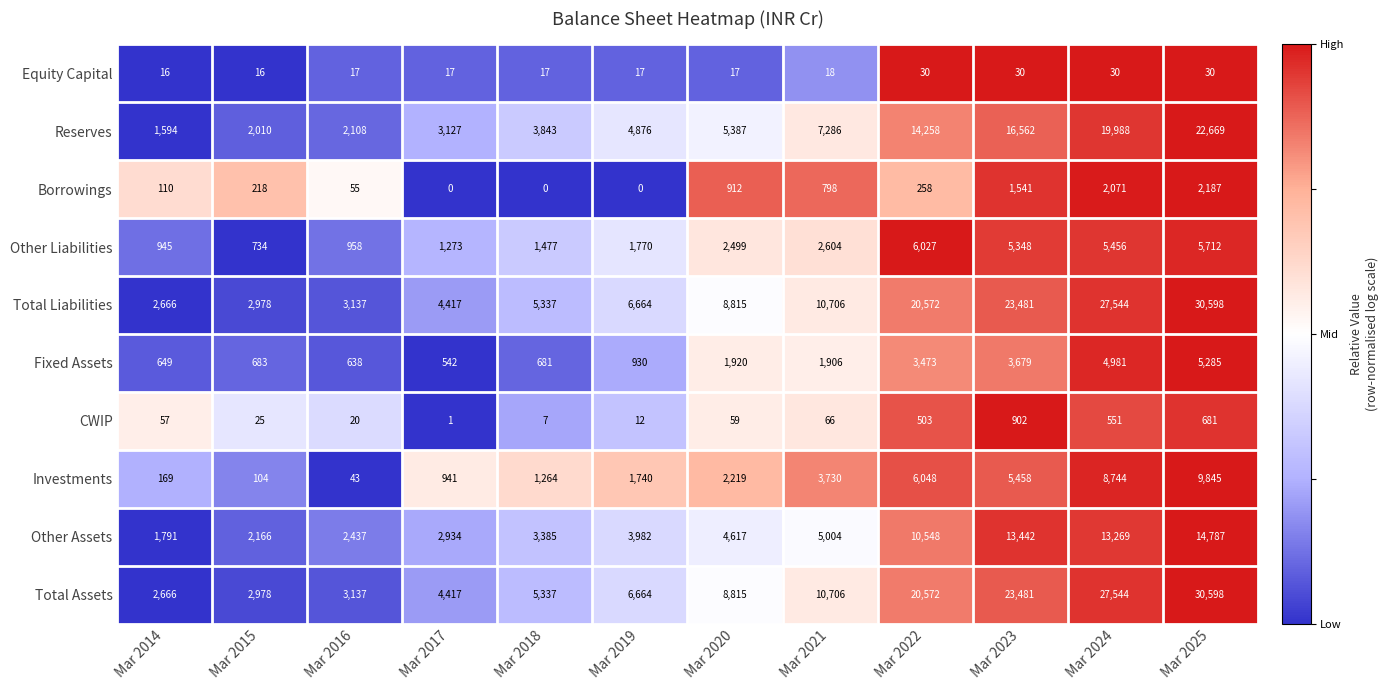

What is the sum of the Reserves values at Mar 2024 and Mar 2019?

24864